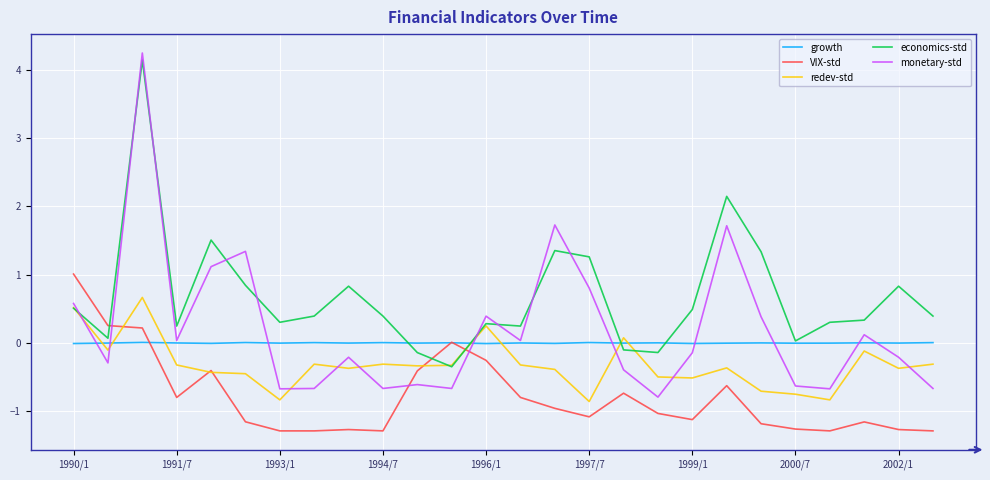

Which series has the largest total across all categories?

economics-std